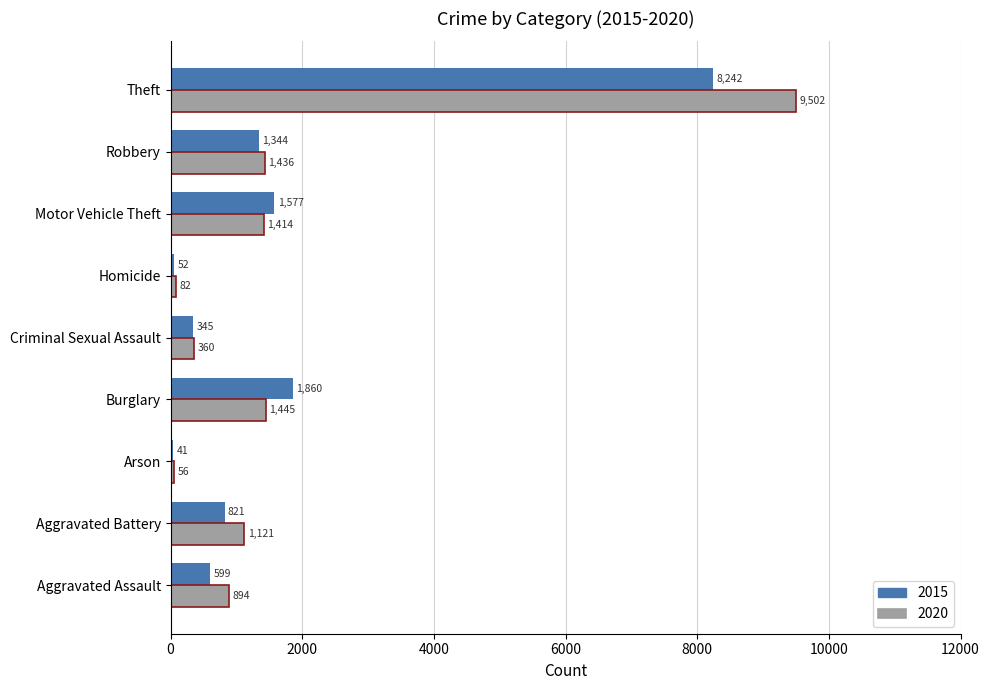

Between Burglary and Robbery, which series saw the biggest shift?

2015